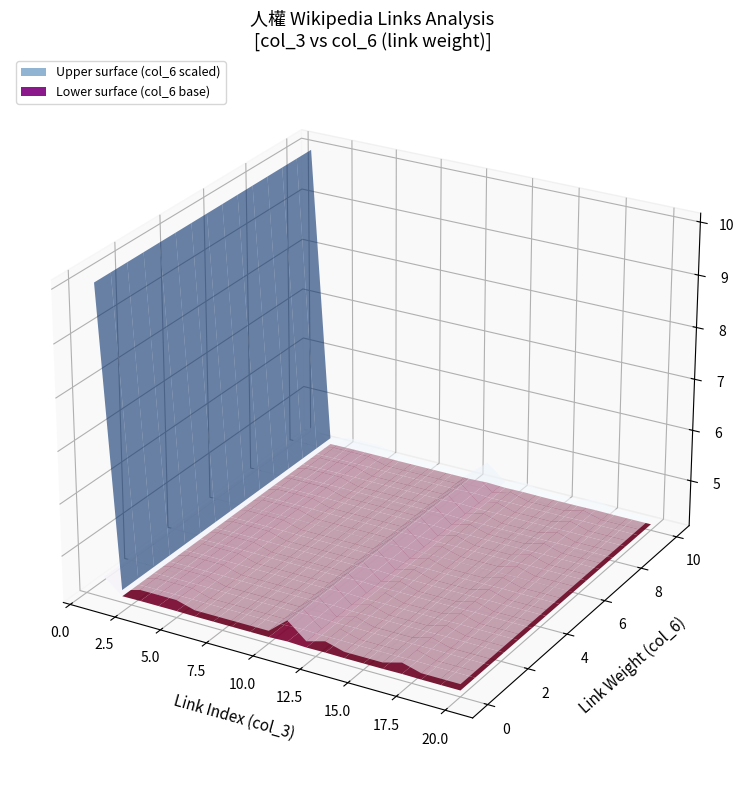

Reading left to right, extract all data points from this chart.

col_3 (link index): 1	2	3	4	5	6	7	8	9	10	11	12	13	14	15	16	17	18	19	20
col_6 (link weight): 58	1	2	2	2	1	1	1	1	1	4	1	2	1	1	1	2	1	1	1
col_8 (depth): 3	3	3	3	3	3	3	3	3	3	3	3	3	3	3	3	3	3	3	3